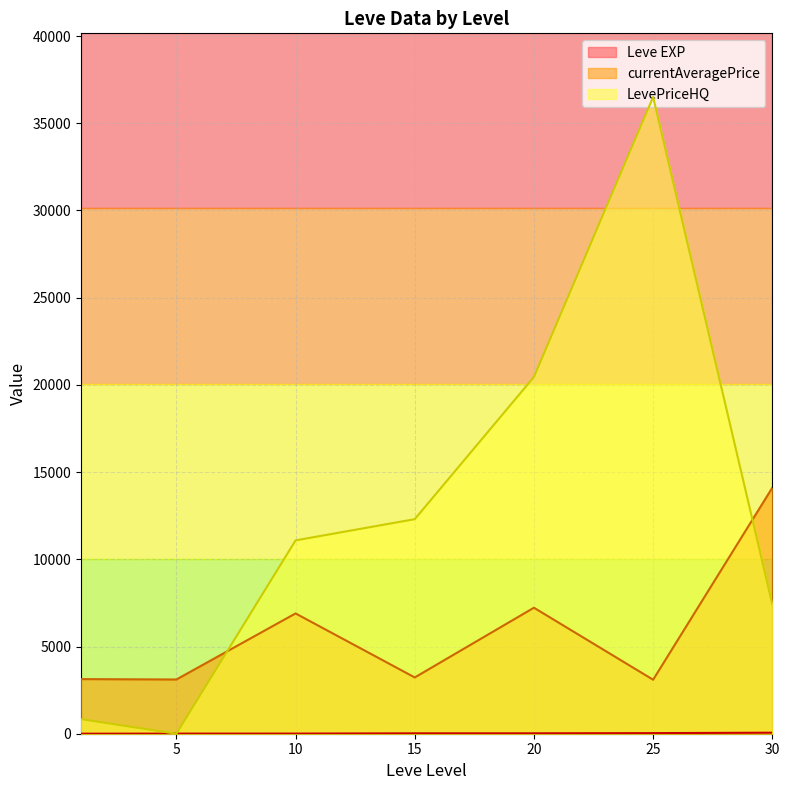

What are all the series names shown in the legend?

Leve EXP, currentAveragePrice, LevePriceHQ